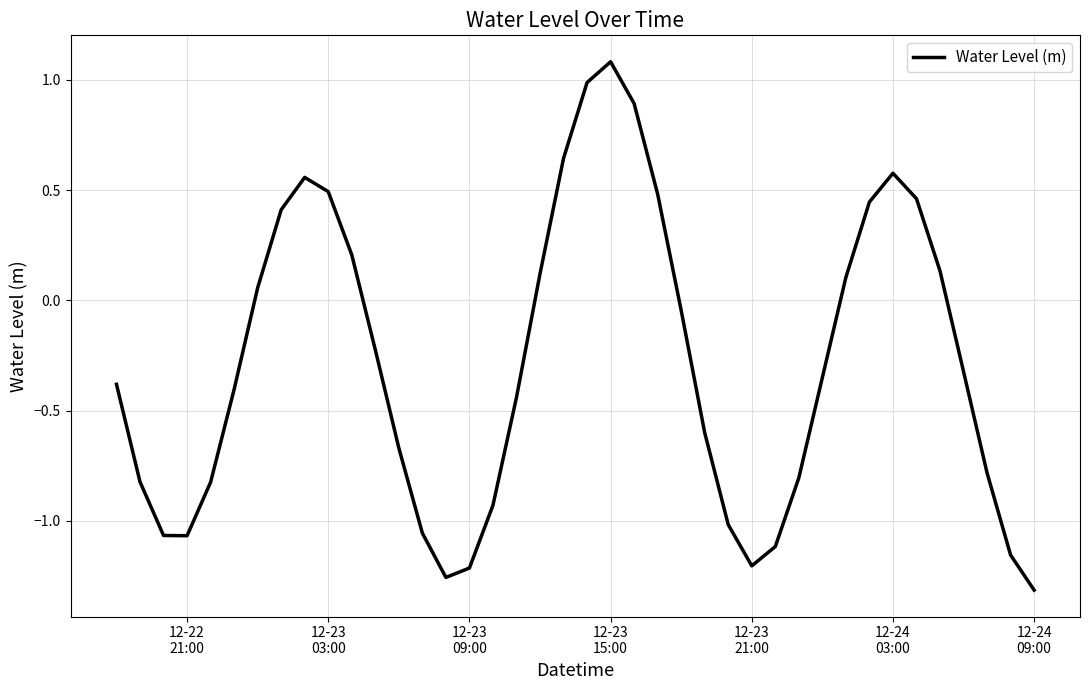

What is the maximum value shown in the chart?

1.1